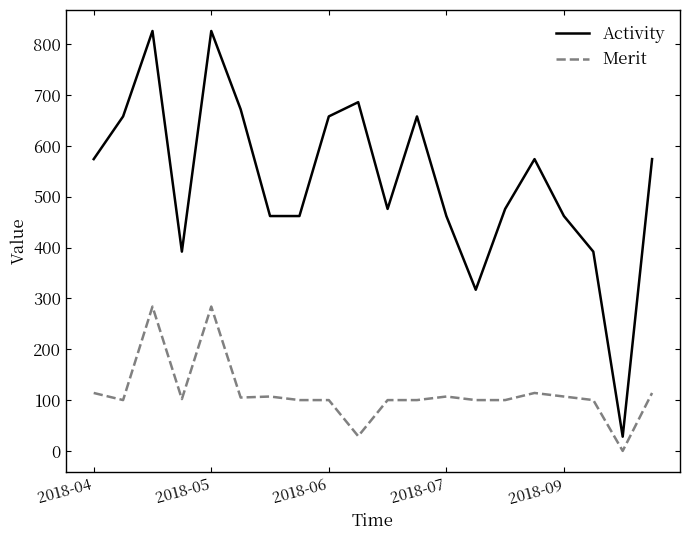

Does the chart display data point markers on the line(s)?

No